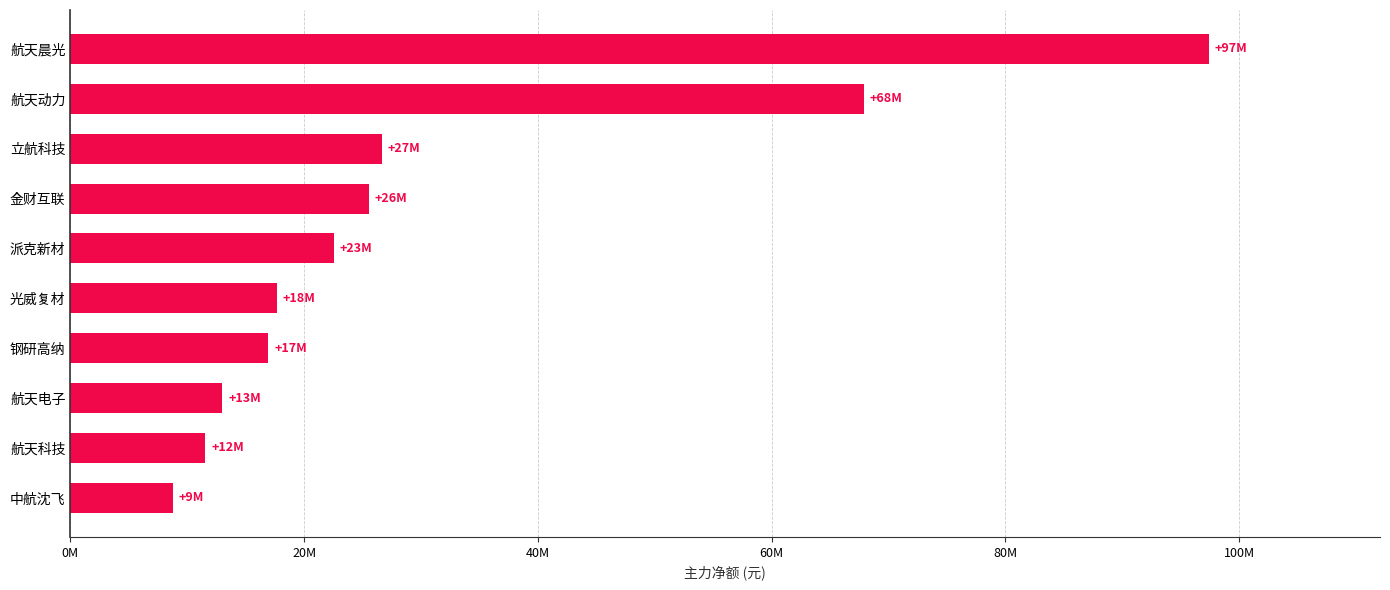

What is the difference between the maximum and minimum values?

88649737